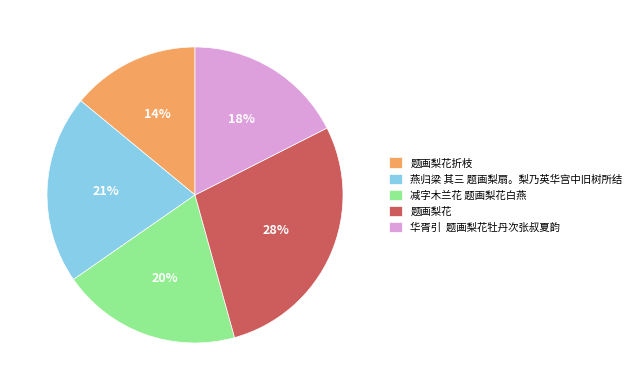

To the nearest percent, what percentage of the pie is 燕归梁 其三 题画梨扇。梨乃英华宫中旧树所结?

21%